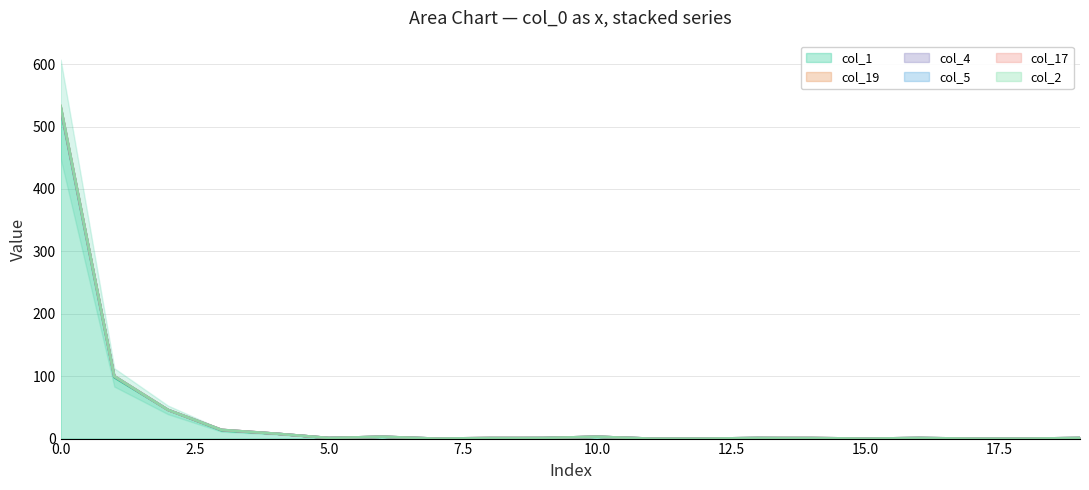

What is the greatest value displayed?

533